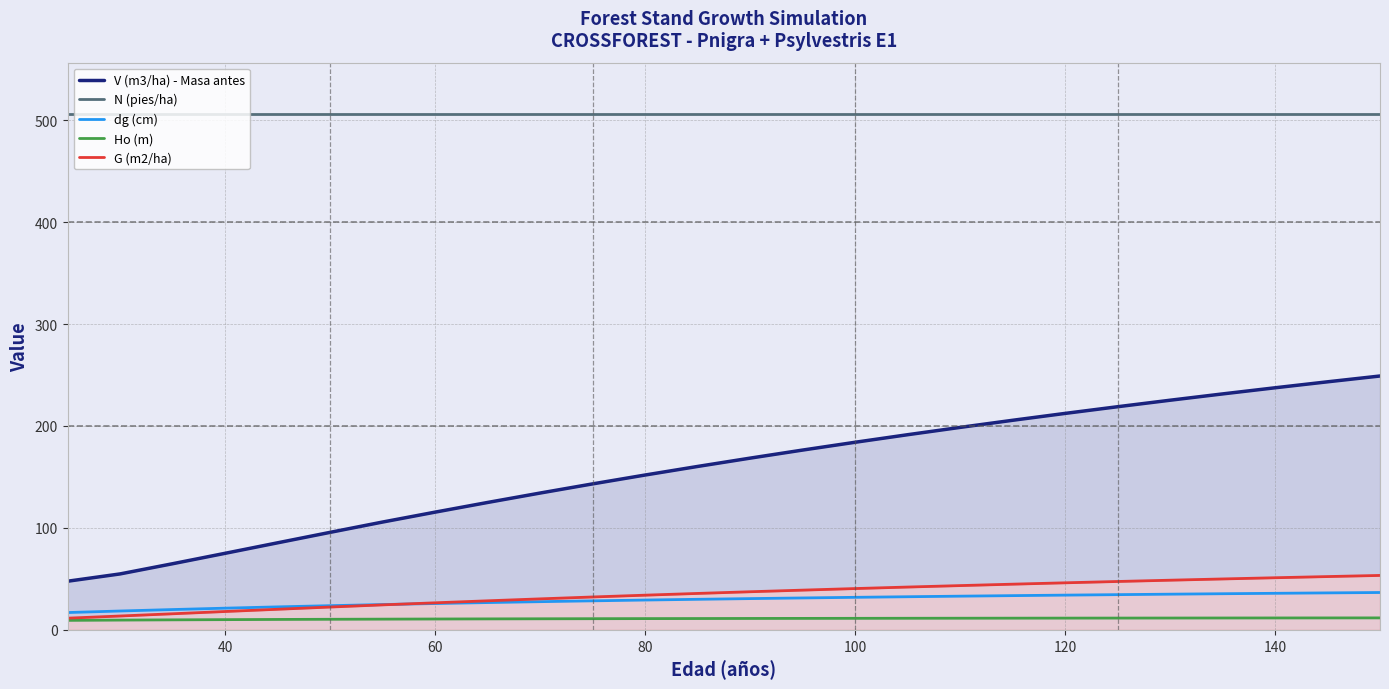

True or false: Ho (m) and N (pies/ha) cross at least once.

False